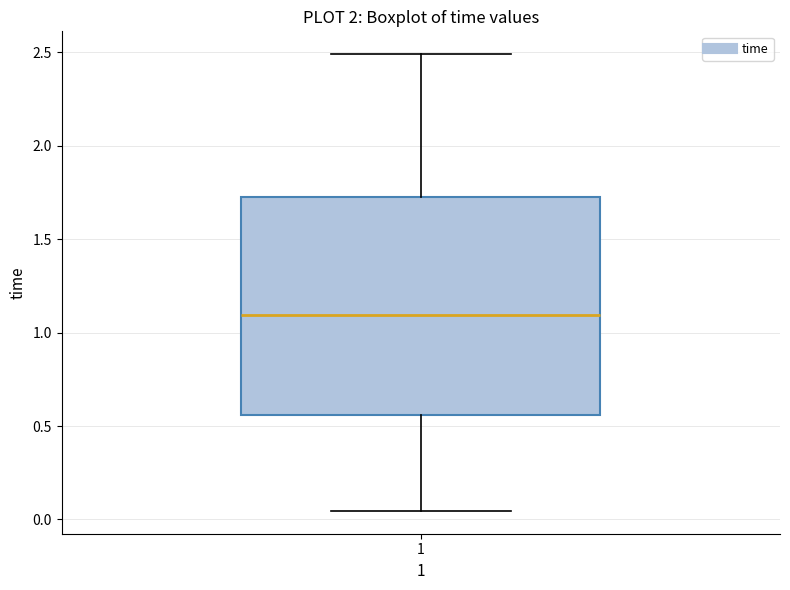

Transcribe this box plot: give where the median line is, the range the box spans, and where the two whiskers end, as read against the y-axis. The values are not printed on the chart, so give them approximately, as read against the axis.

median 1.10, box 0.55 to 1.75, whiskers 0.05 to 2.50